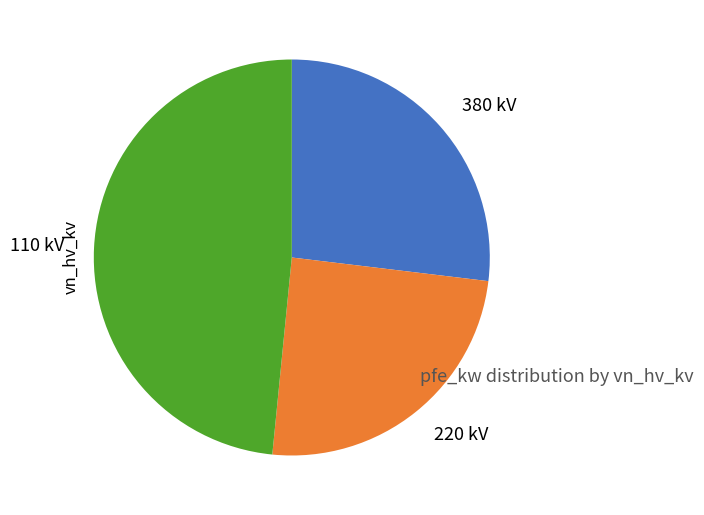

Is it true that 380 kV is 15% of the pie?

False